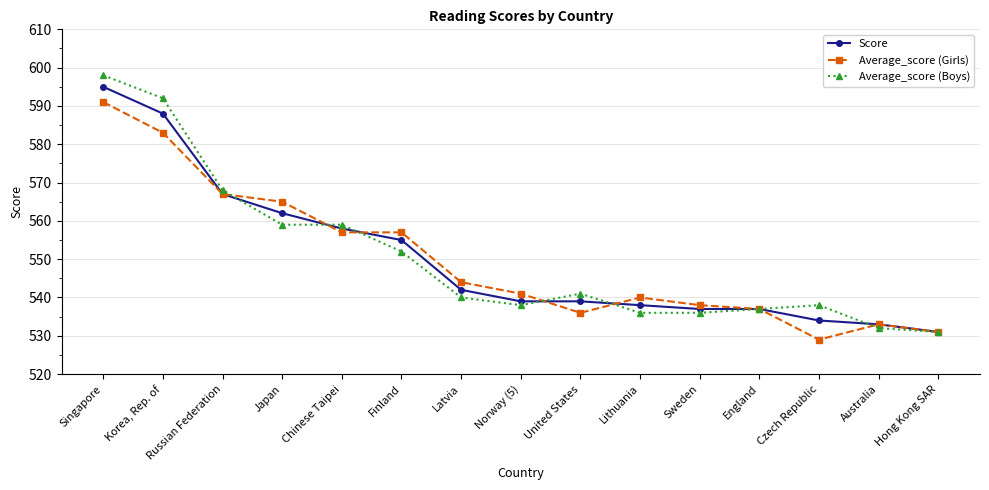

Which series has the widest spread of values?

Average_score (Boys)